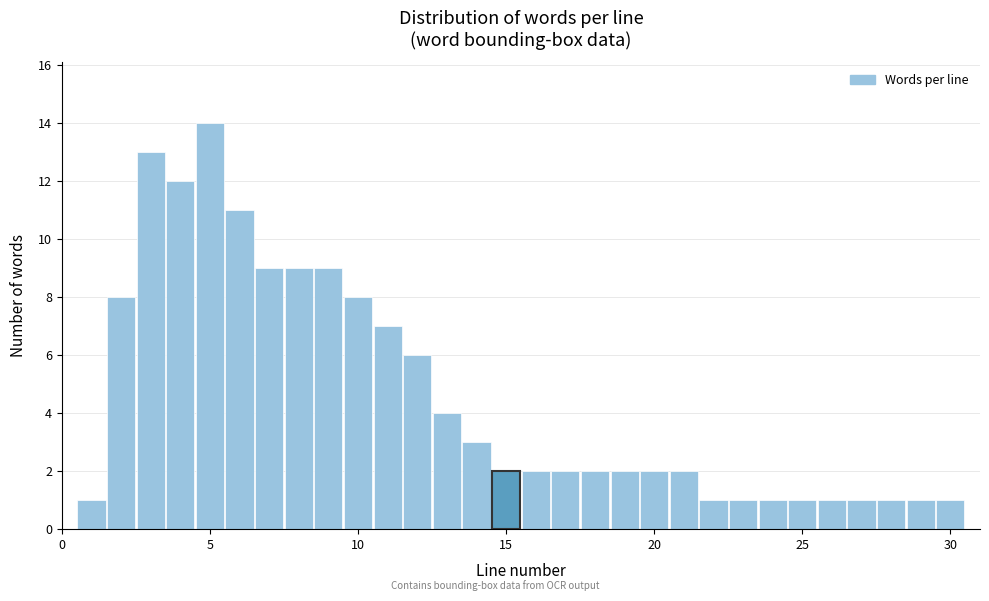

Around what value on the x-axis is the tallest bar? Give the approximate position of its centre, as read against the axis.

5.0